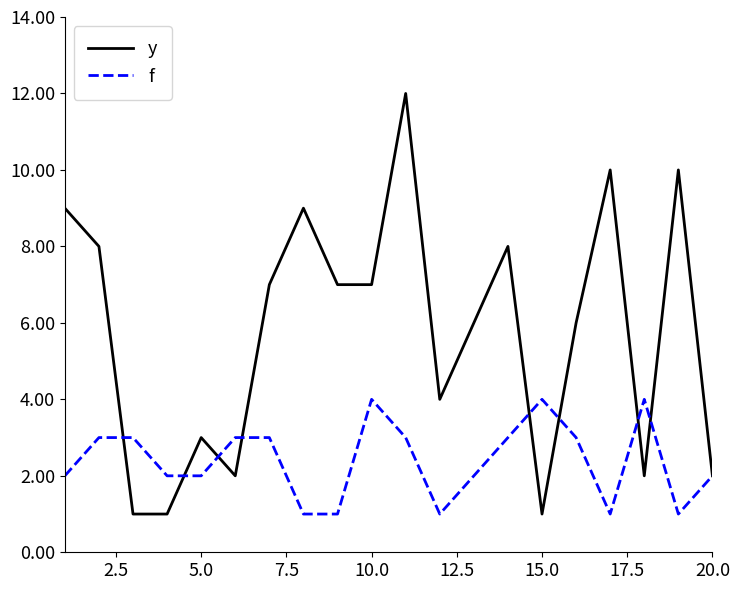

Reading left to right, what are all the values shown in this chart?

y: 9	8	1	1	3	2	7	9	7	7	12	4	6	8	1	6	10	2	10	2
f: 2	3	3	2	2	3	3	1	1	4	3	1	2	3	4	3	1	4	1	2